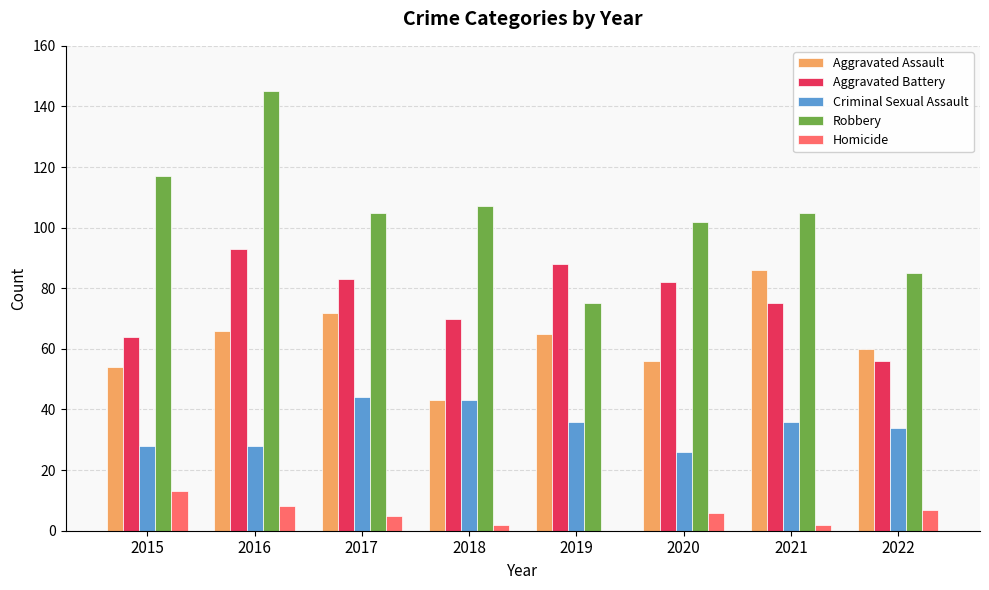

The Aggravated Battery series shows 75 at 2021. True or false?

True